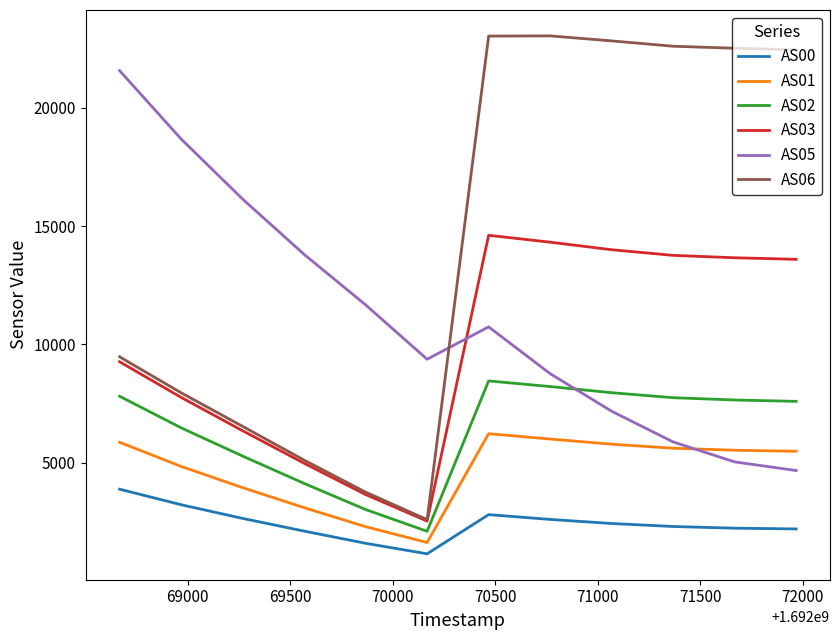

What is the lowest value of the AS05 series?

4666